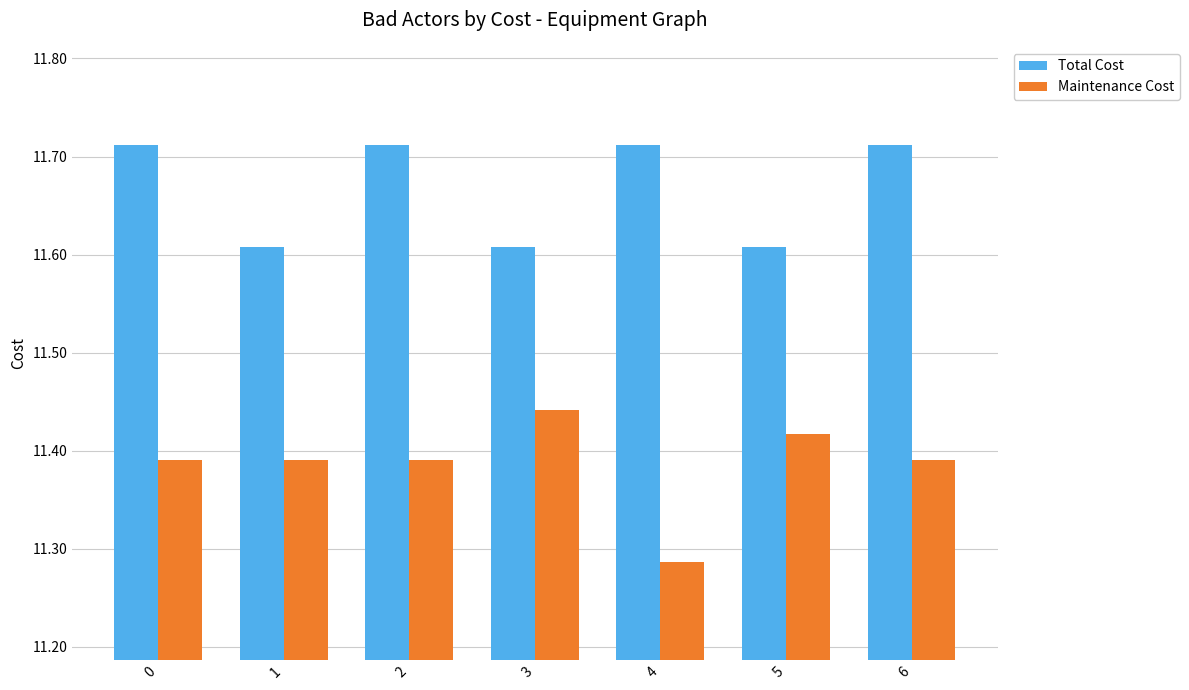

What is the sum of the Maintenance Cost values at 5 and 6?

22.8